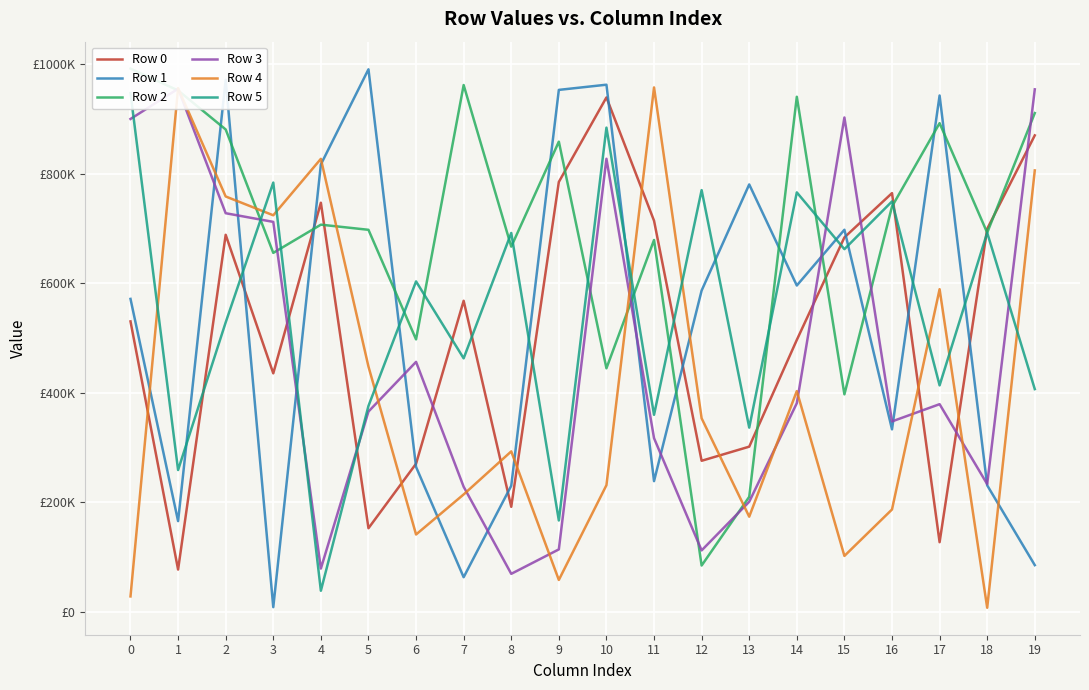

How many interior local valleys does the Row 4 series have?

6